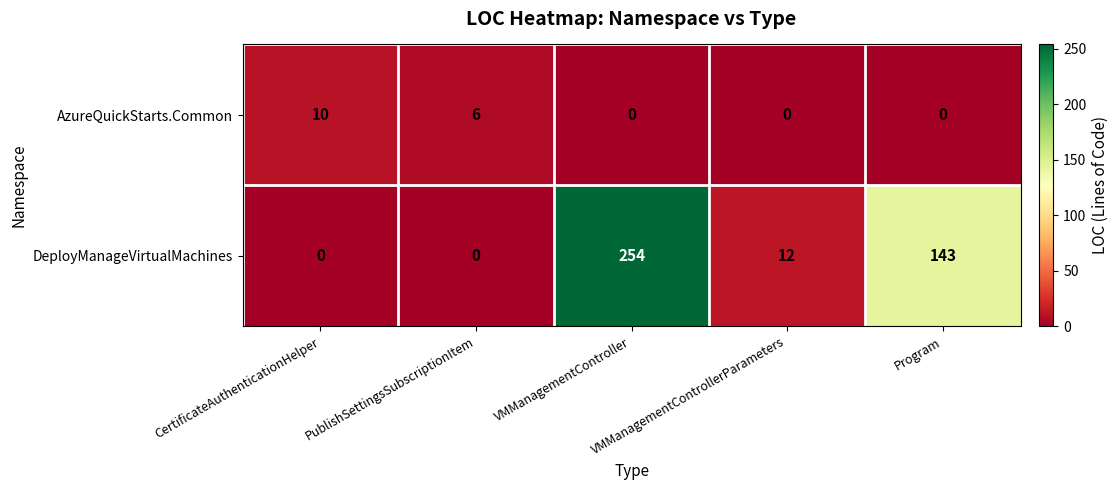

What is the sum of all AzureQuickStarts.Common values?

16